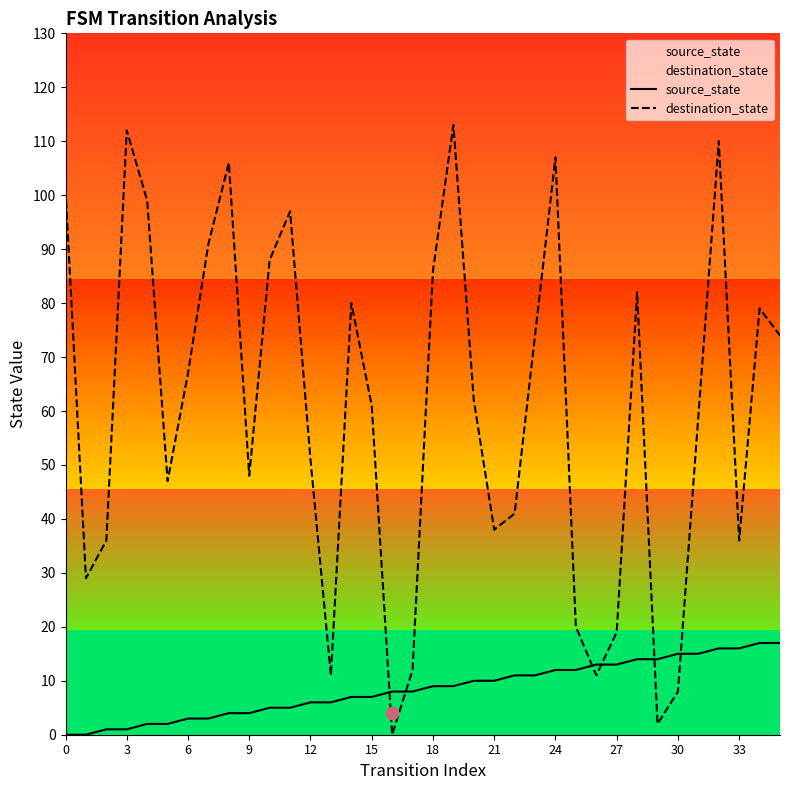

Which series has the widest spread of Y values?

destination_state